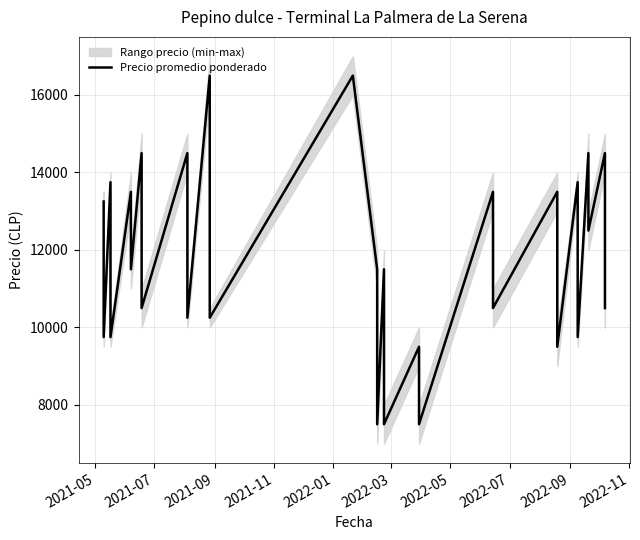

Between 2022-05 and 2021-05, which is larger?

2022-05